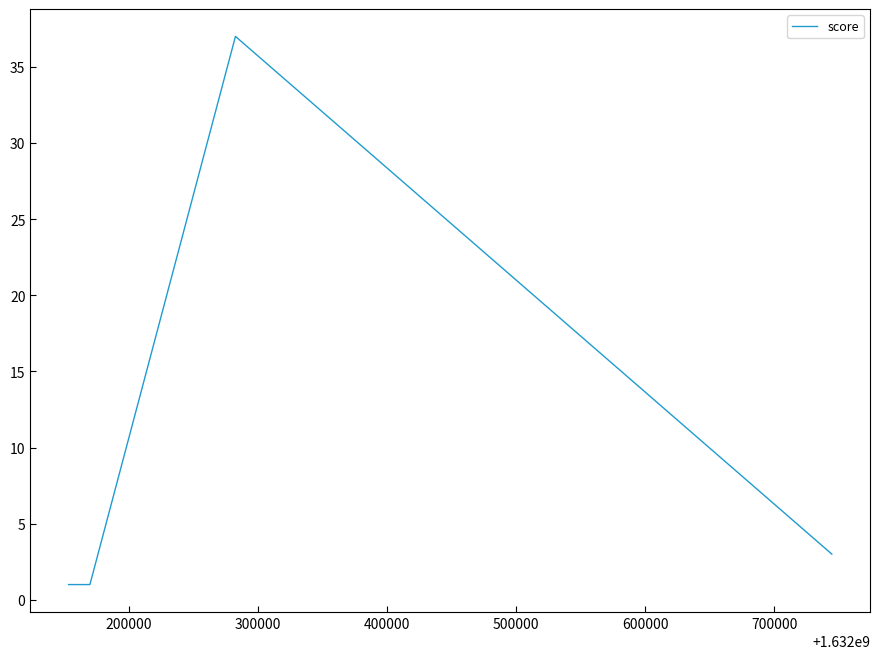

What is the sum of all values?

42